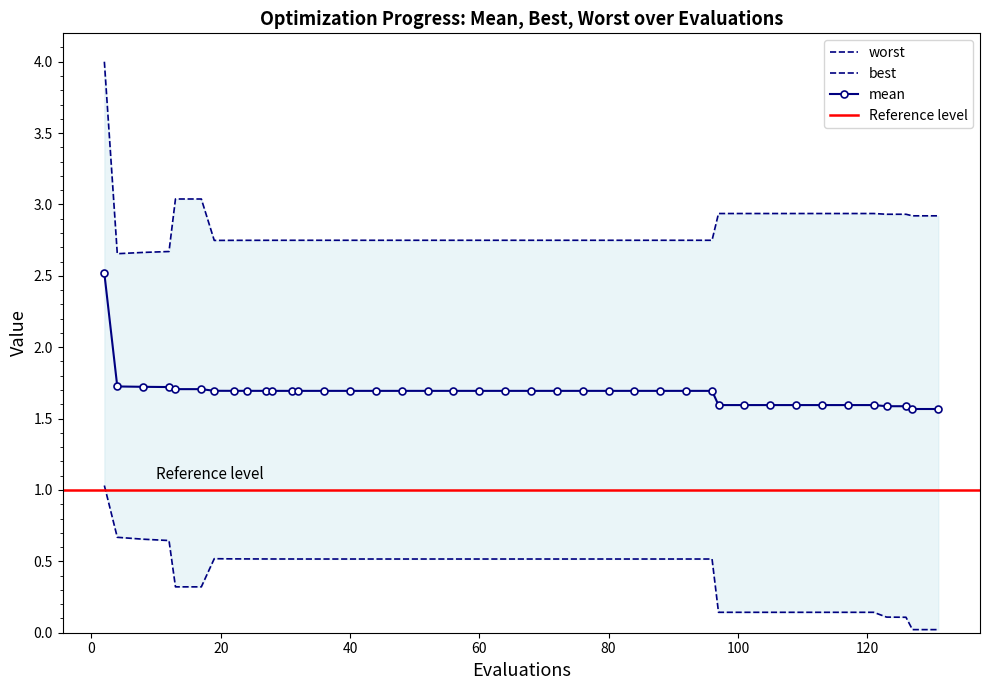

Rank the series at 109 from highest to lowest value.

worst, mean, best